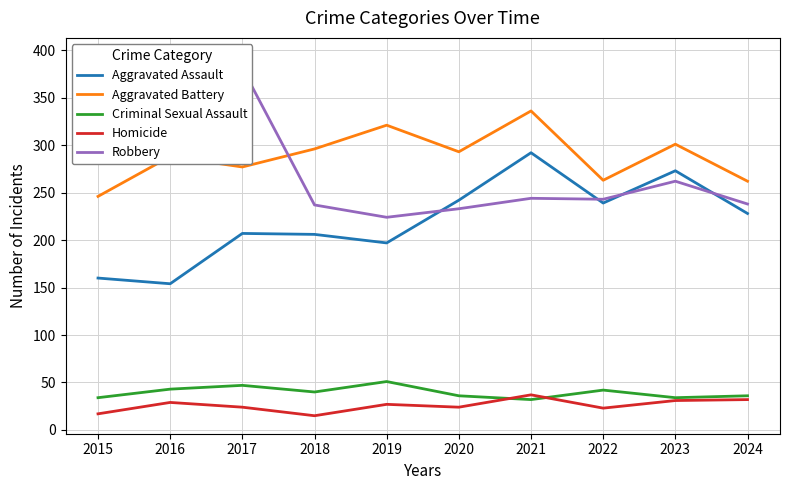

What is the smallest value displayed?

15